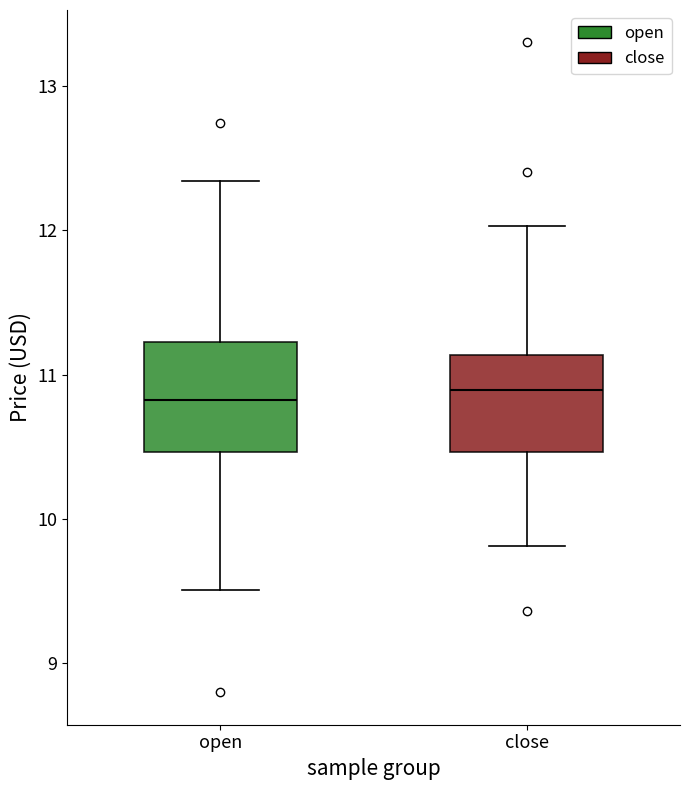

Reading left to right, transcribe this box plot: for each box, give where its median line is, the range the box spans, and where its two whiskers end, as read against the y-axis. The values are not printed on the chart, so give them approximately, as read against the axis.

open: median 10.8, box 10.5 to 11.2, whiskers 9.5 to 12.3
close: median 10.9, box 10.5 to 11.1, whiskers 9.8 to 12.0